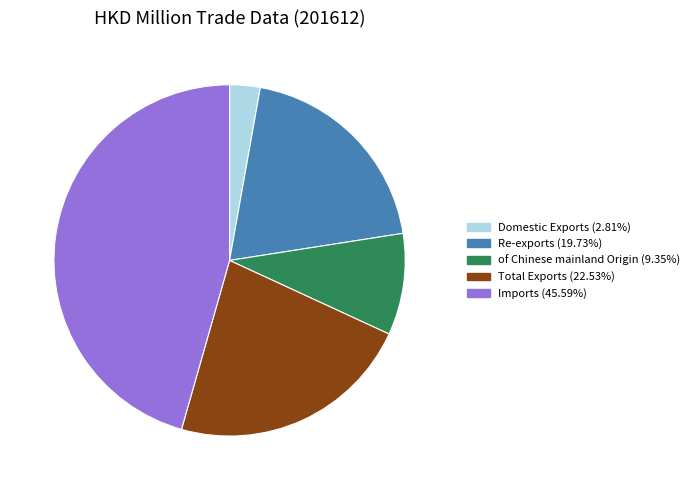

What is the smallest slice in the pie chart?

Domestic Exports